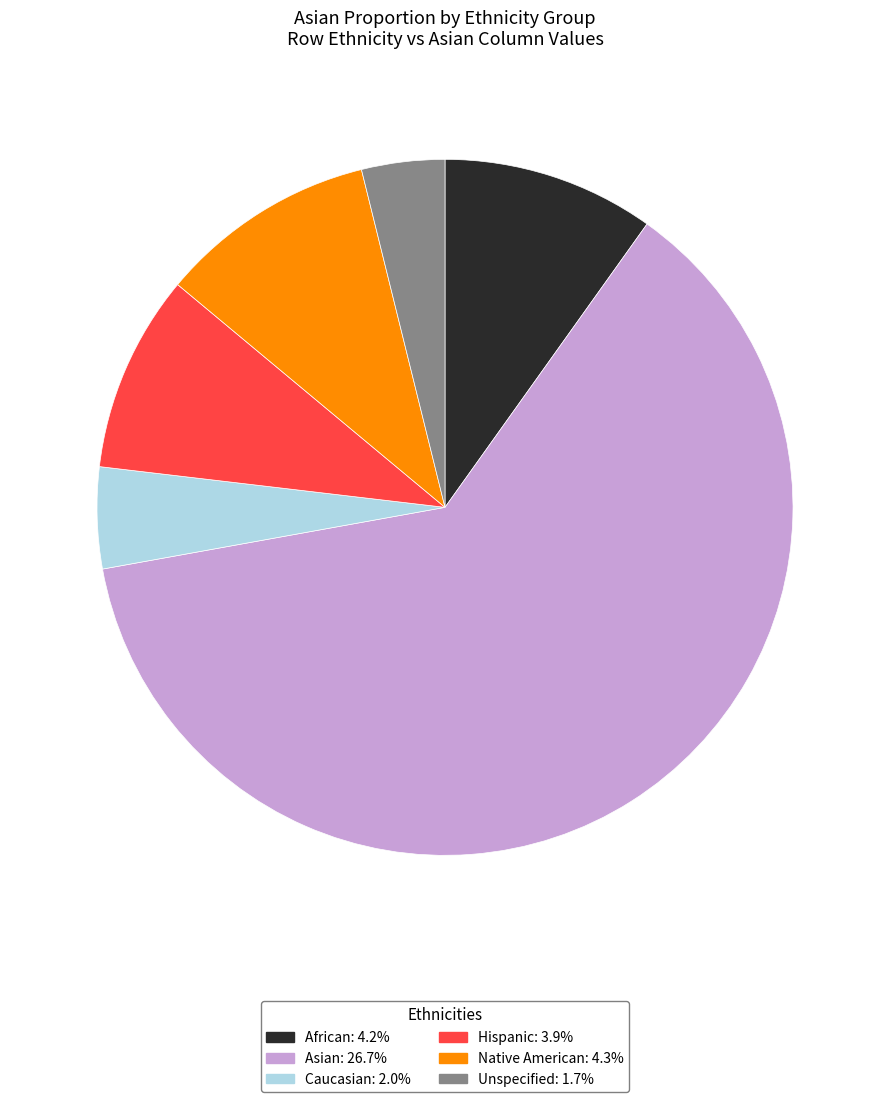

Combined, do Native American and Unspecified account for over 50%?

No